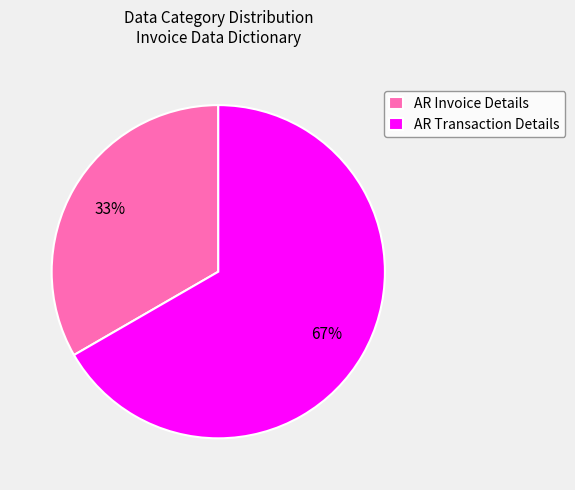

Rank the categories by value from highest to lowest.

AR Transaction Details, AR Invoice Details